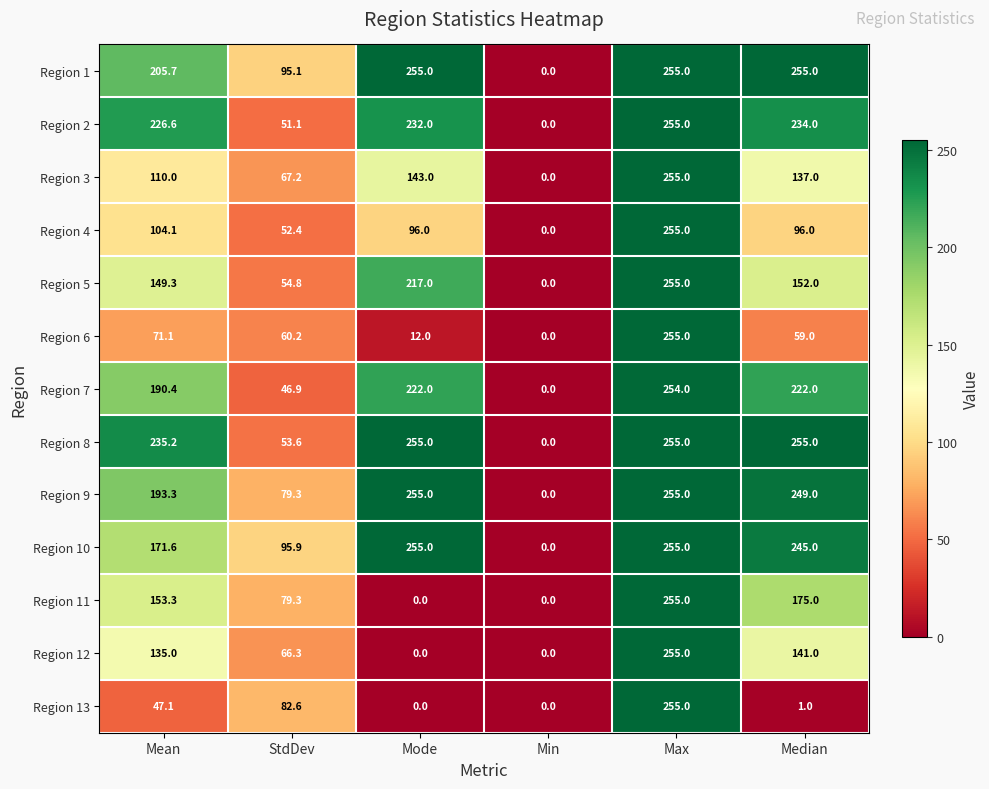

At which category is the sum across all series the highest?

Max